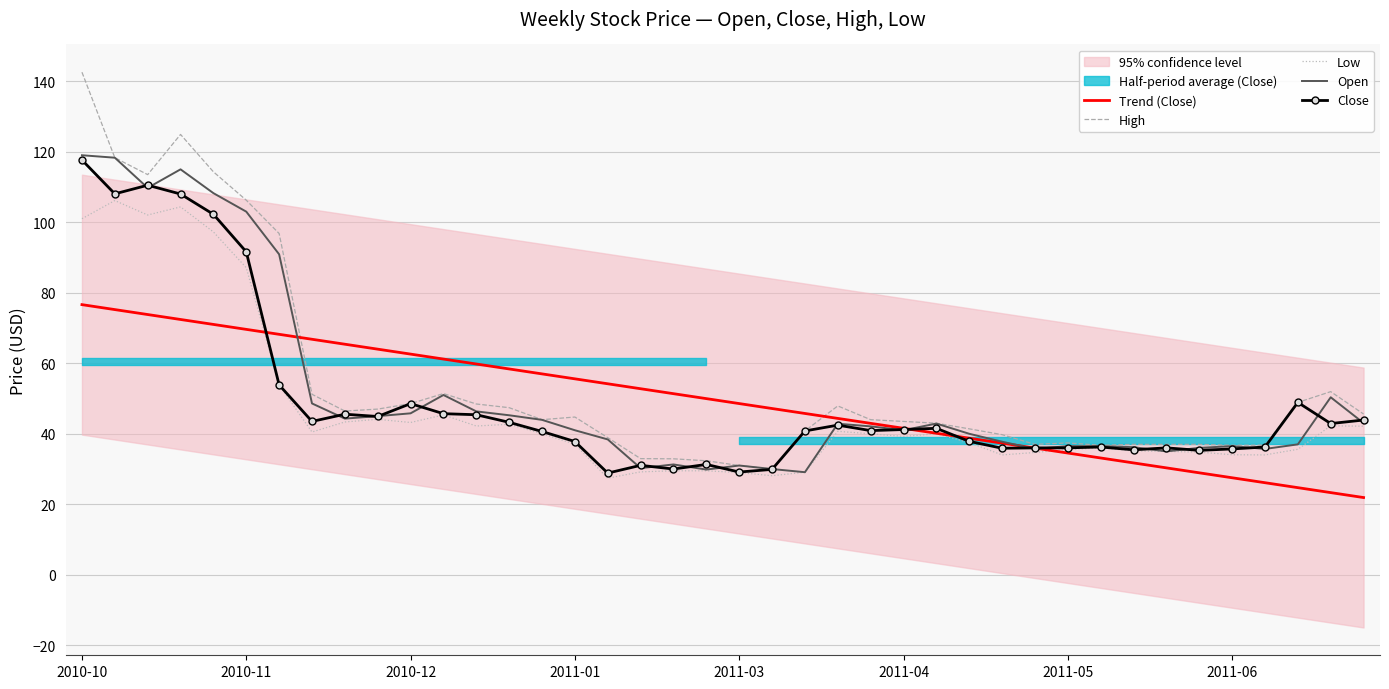

How many data points in Open are less than 42?

20